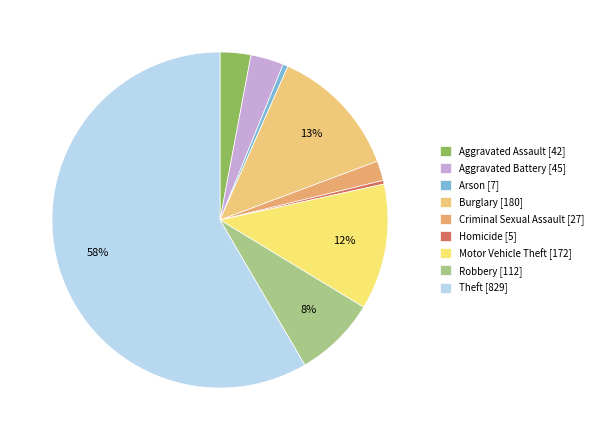

Does Theft account for over 50% of the chart?

Yes